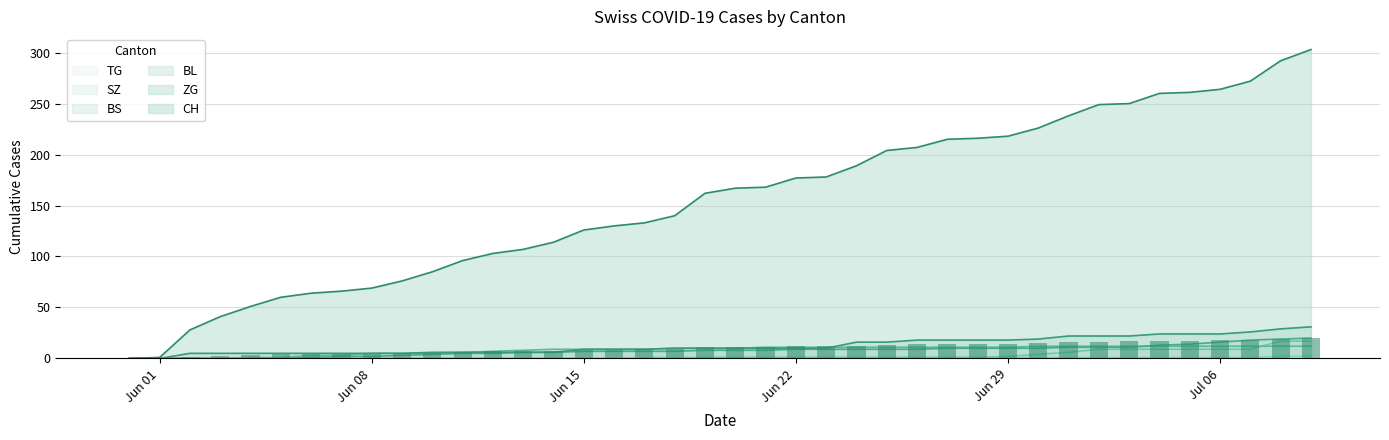

The value of TG at 2020-07-05 is 1. True or false?

False